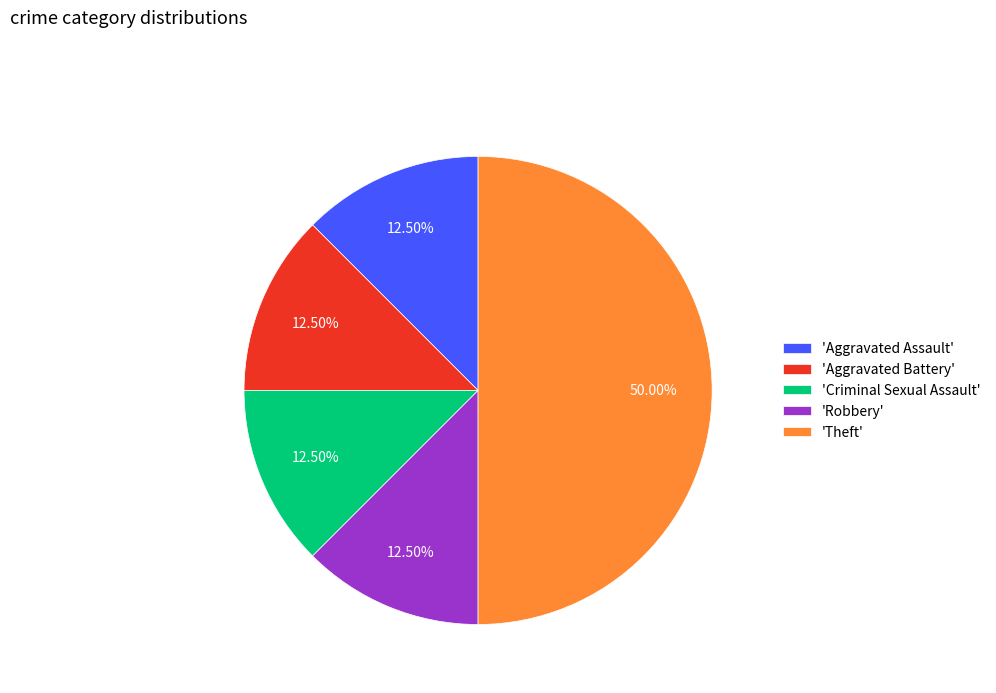

Is 'Robbery' the majority of the pie?

No